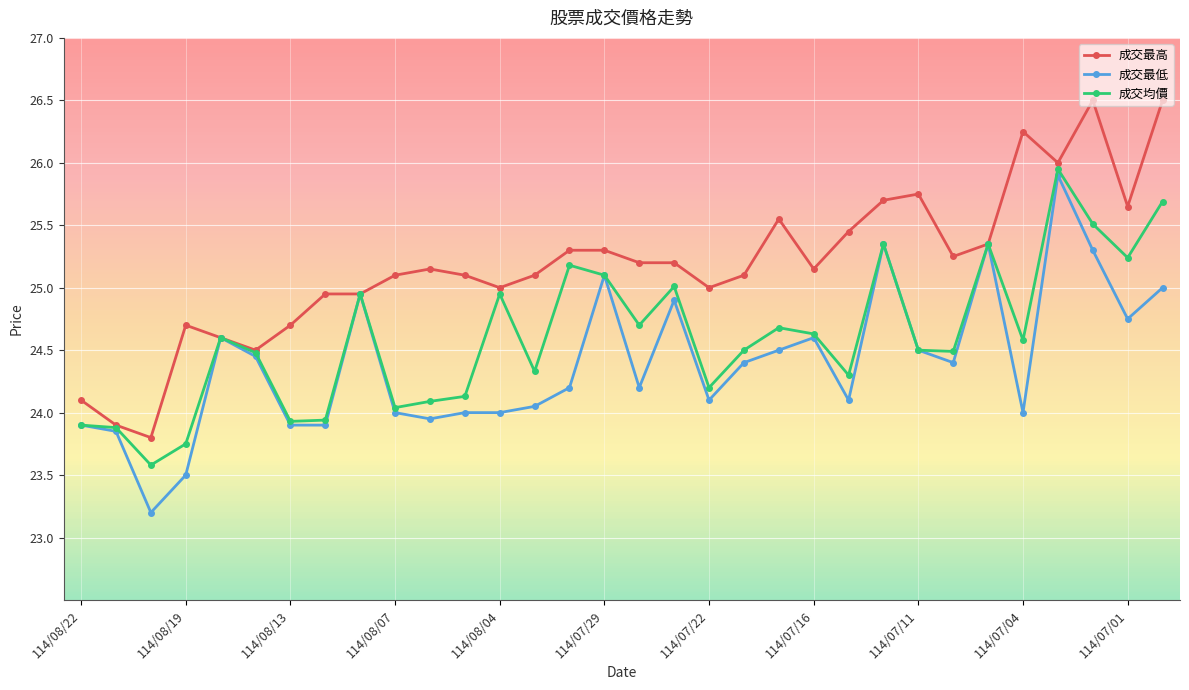

Rank the series by their average value, from lowest to highest.

成交最低, 成交均價, 成交最高